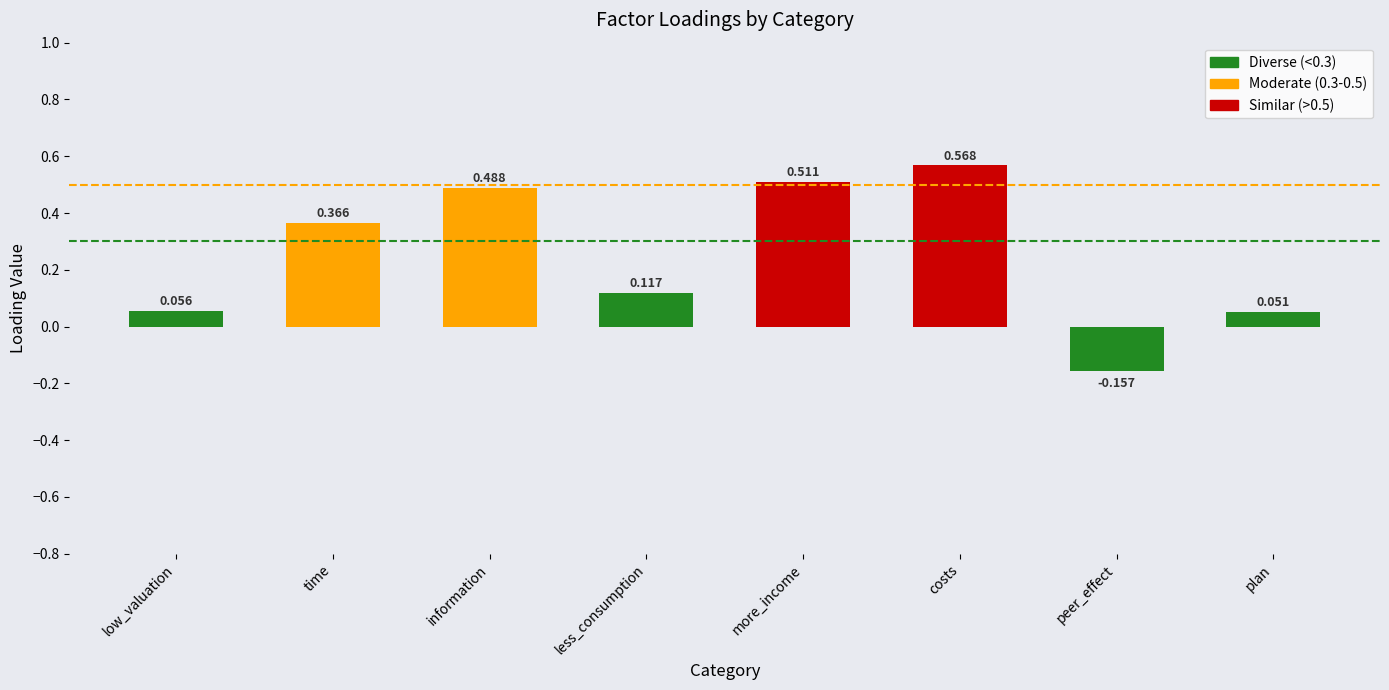

Rank the categories by value from lowest to highest.

peer_effect, plan, low_valuation, less_consumption, time, information, more_income, costs